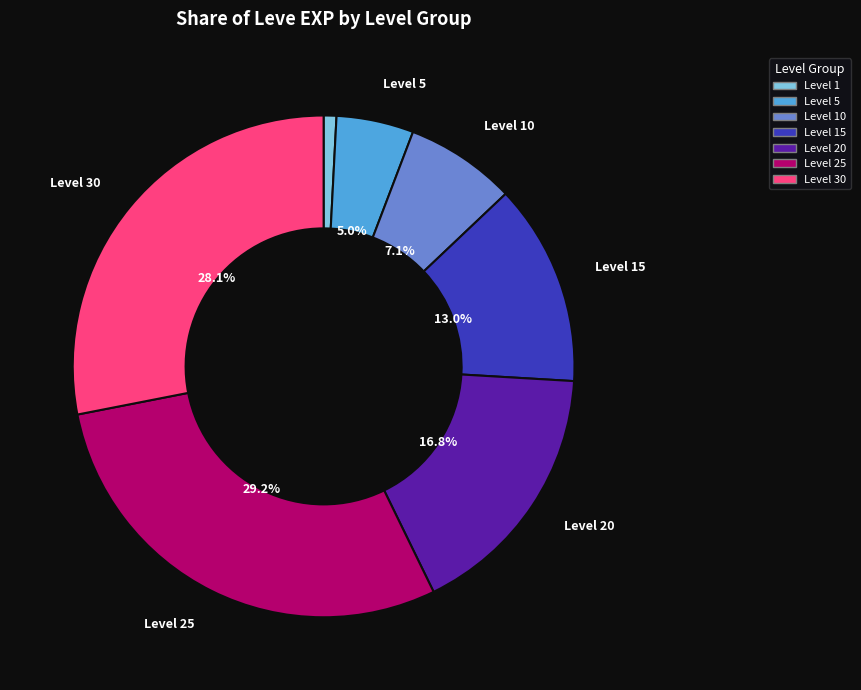

Is there any slice that represents more than half of the pie?

No